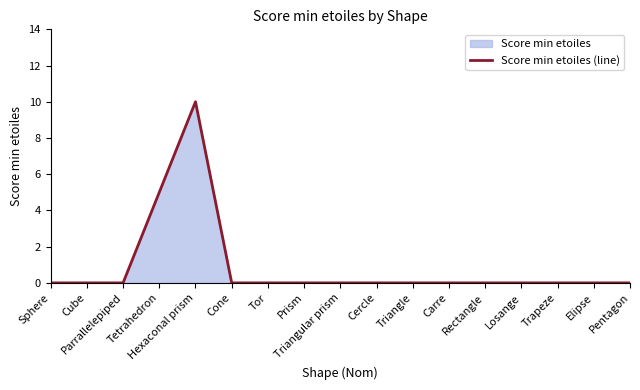

At which label is the value closest to 5?

Tetrahedron